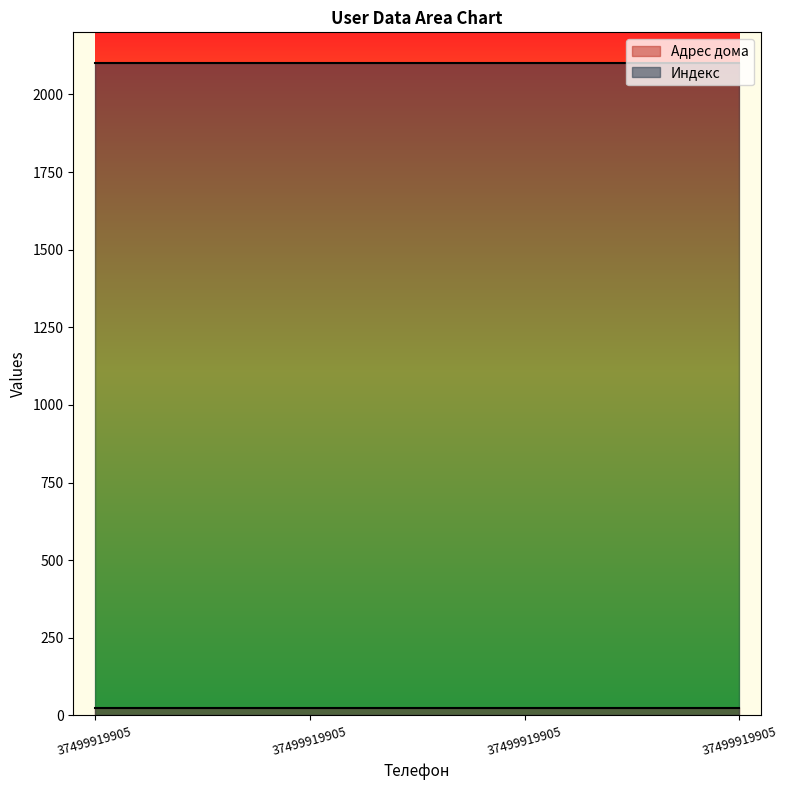

Which series has the largest total across all categories?

Индекс